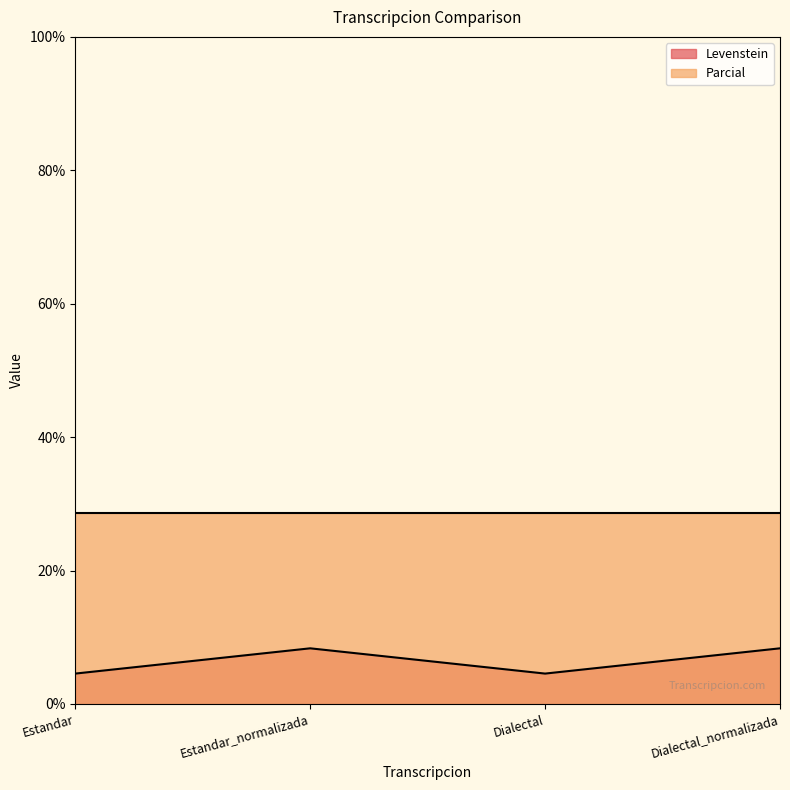

What position from the left is Dialectal_normalizada?

4